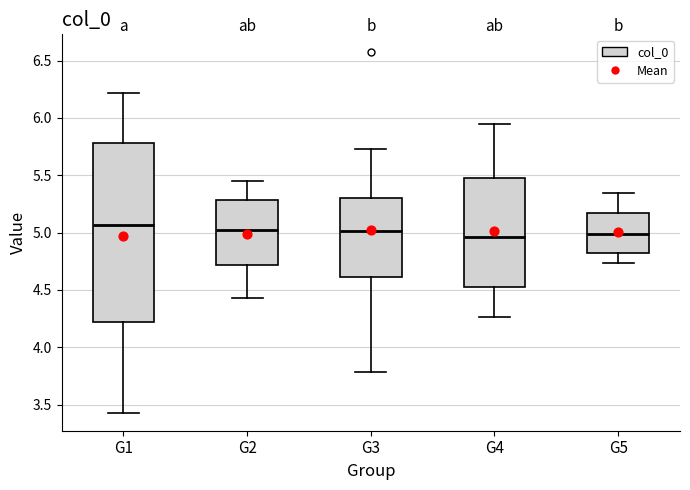

Which box is the tallest, from its lower edge to its upper edge?

G1